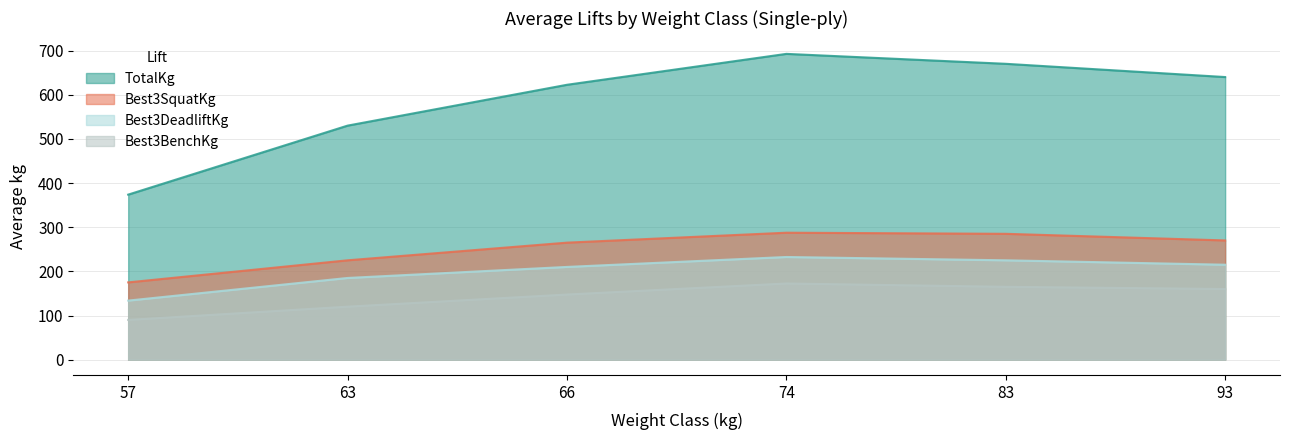

Reading right to left, transcribe all the data shown in this chart.

Best3SquatKg: 270.0	285.0	287.5	265.0	225.0	175.0
Best3BenchKg: 160.0	165.0	172.5	147.5	120.0	90.0
Best3DeadliftKg: 215.0	225.0	232.5	210.0	185.0	133.8
TotalKg: 640.0	670.0	692.5	622.5	530.0	373.8